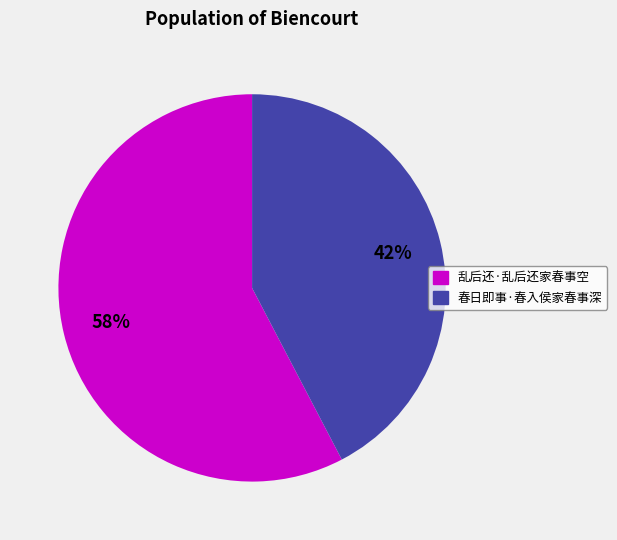

Which slice is the smallest?

春日即事·春入侯家春事深